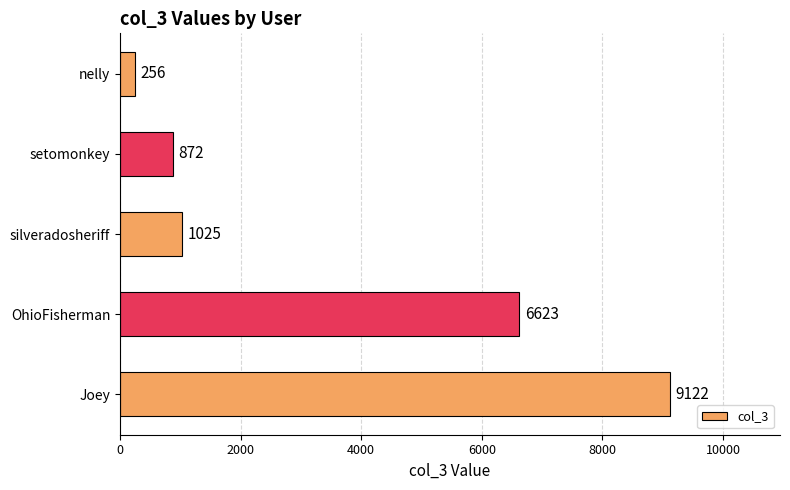

Does the chart contain any negative values?

No